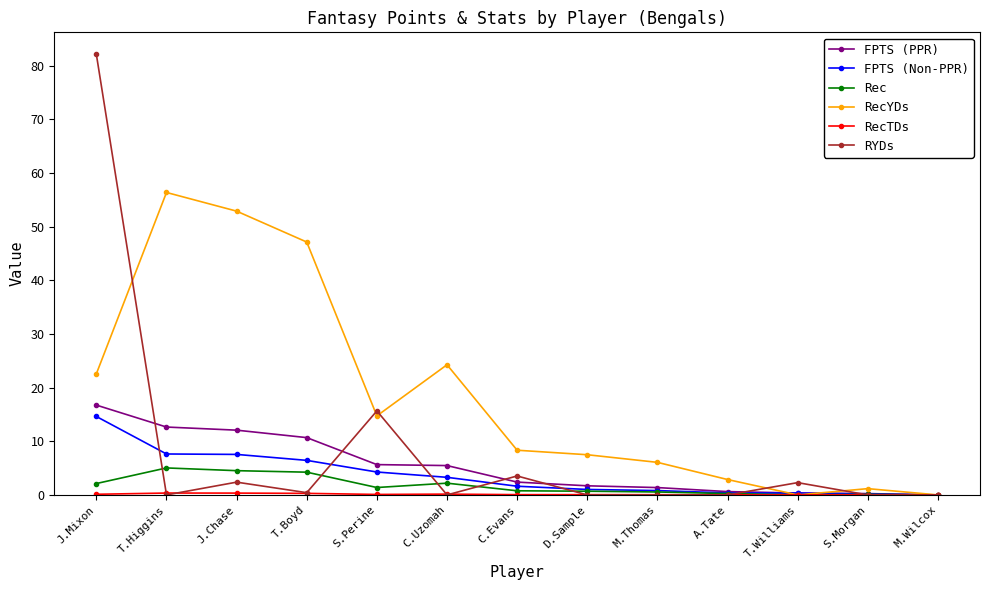

Is it true that RYDs equals -49.9 at C.Uzomah?

False